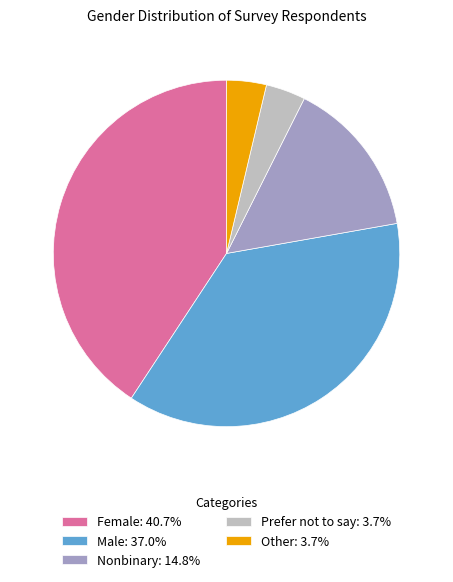

What is the ratio of the value at Prefer not to say: 3.7% to the value at Other: 3.7%?

1.0